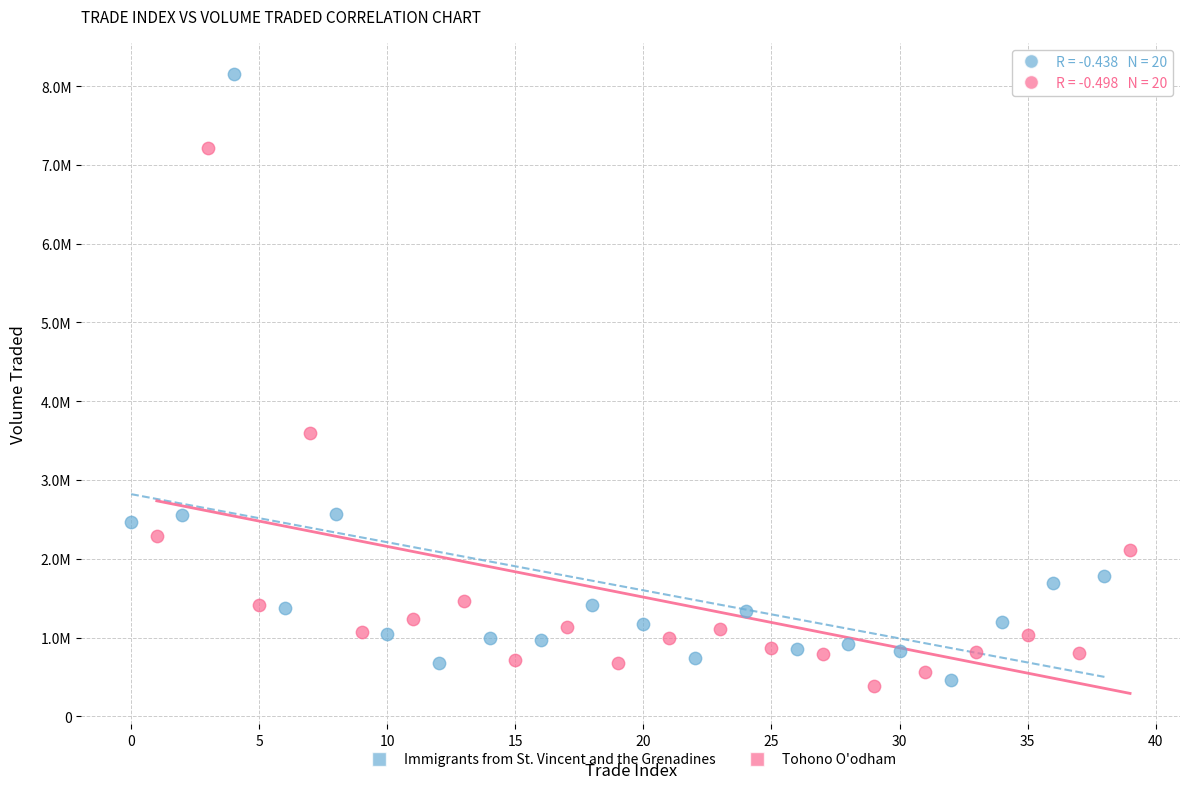

Which series has the widest spread of Y values?

Immigrants from St. Vincent and the Grenadines